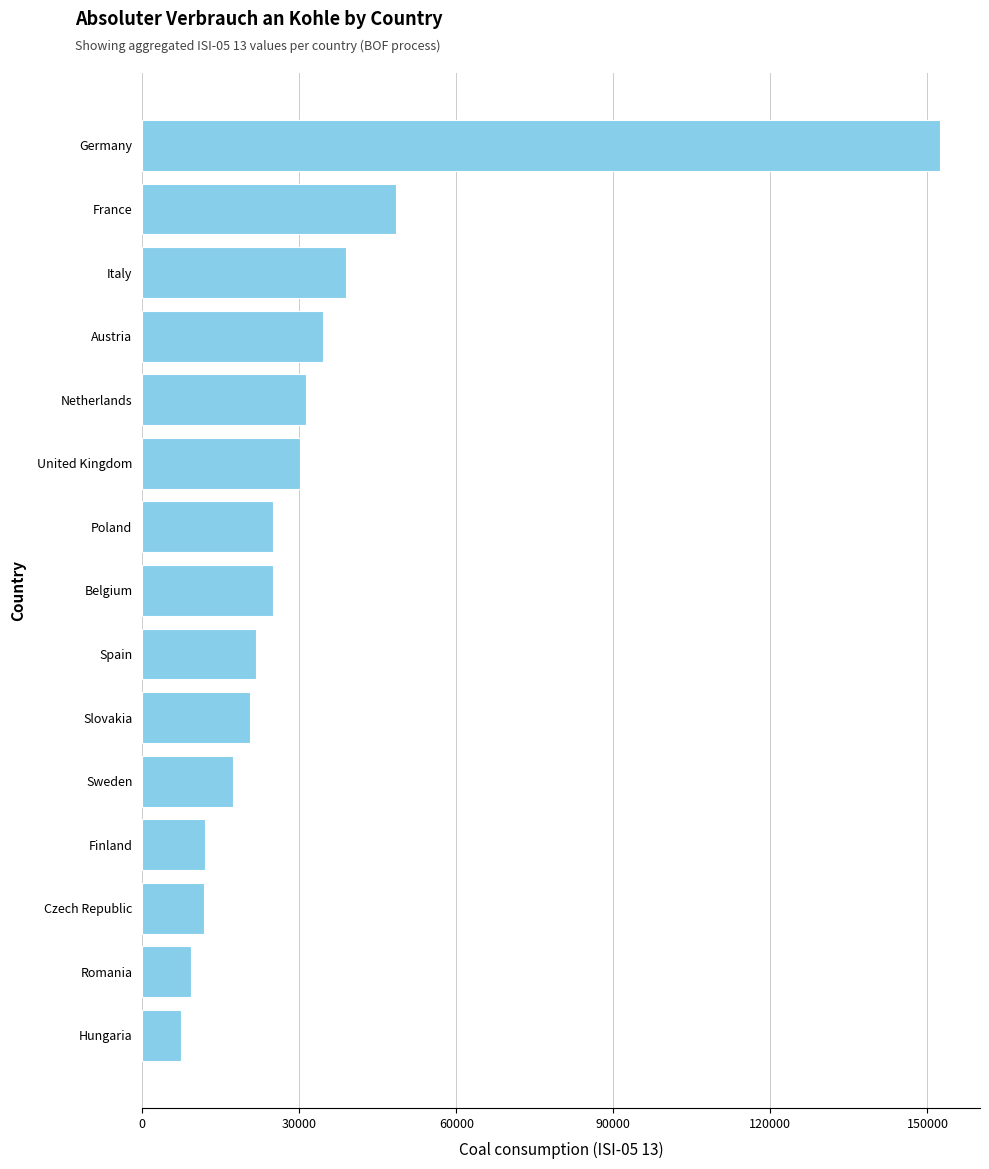

What is the greatest value displayed?

152412.8